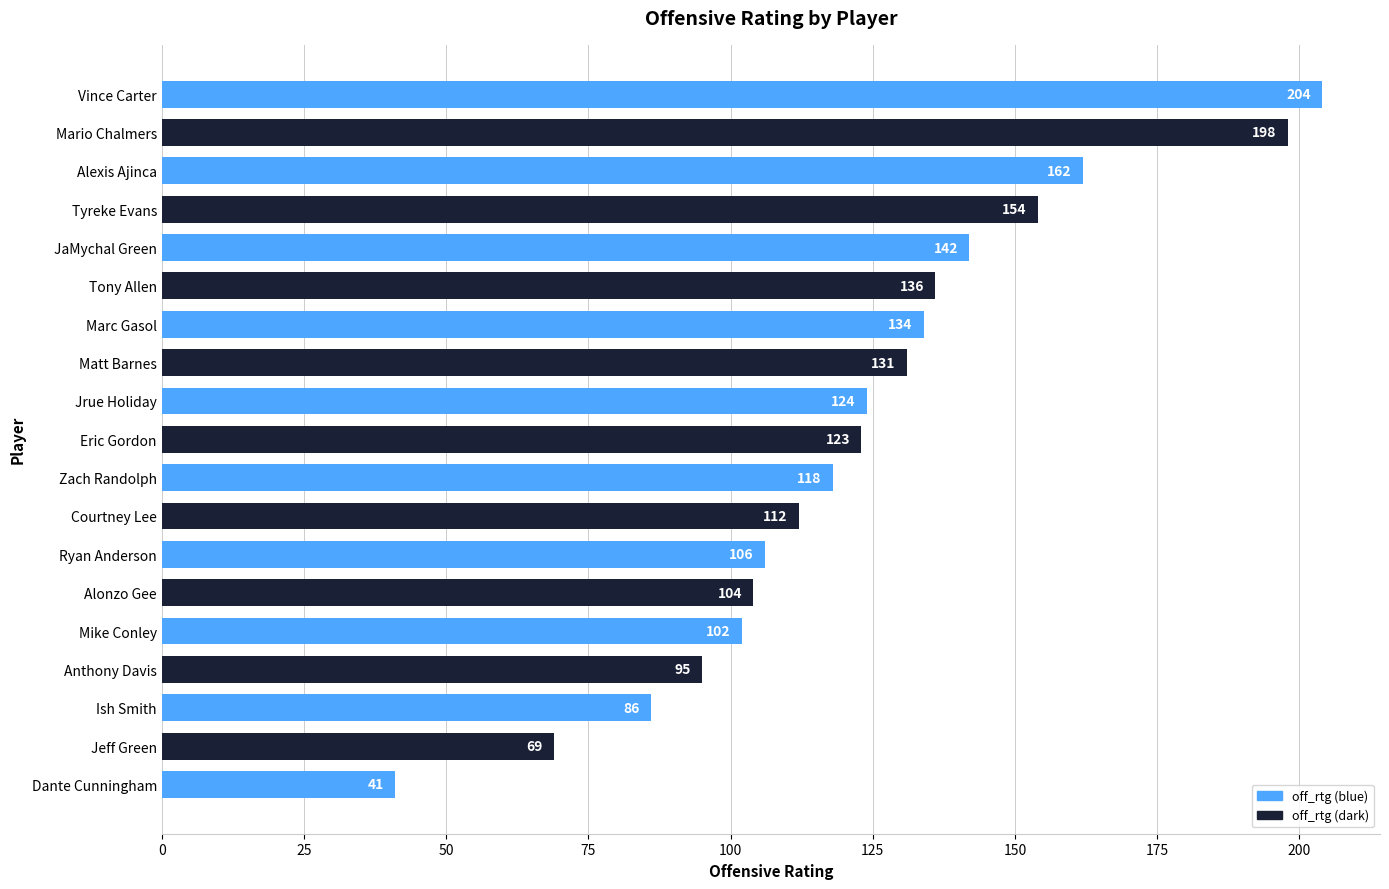

The value at Anthony Davis is 95. True or false?

True